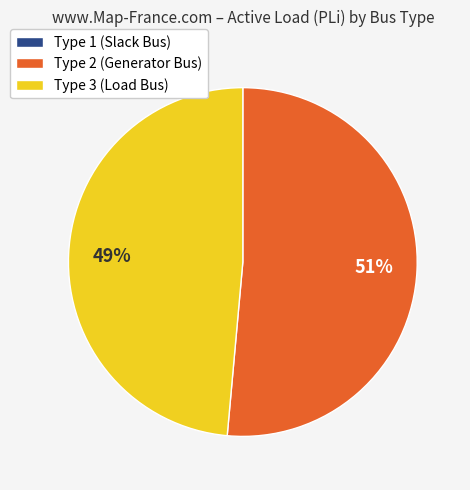

To the nearest percent, what is the average slice percentage?

33%